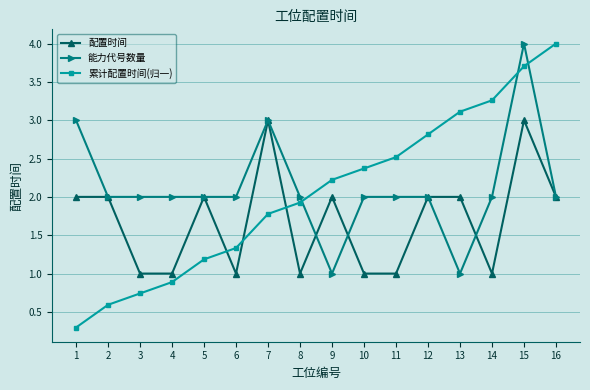

Reading left to right, list all the values displayed in this chart.

配置时间: 1=2.0	2=2.0	3=1.0	4=1.0	5=2.0	6=1.0	7=3.0	8=1.0	9=2.0	10=1.0	11=1.0	12=2.0	13=2.0	14=1.0	15=3.0	16=2.0
能力代号数量: 1=3.0	2=2.0	3=2.0	4=2.0	5=2.0	6=2.0	7=3.0	8=2.0	9=1.0	10=2.0	11=2.0	12=2.0	13=1.0	14=2.0	15=4.0	16=2.0
累计配置时间(归一): 1=0.3	2=0.6	3=0.7	4=0.9	5=1.2	6=1.3	7=1.8	8=1.9	9=2.2	10=2.4	11=2.5	12=2.8	13=3.1	14=3.3	15=3.7	16=4.0